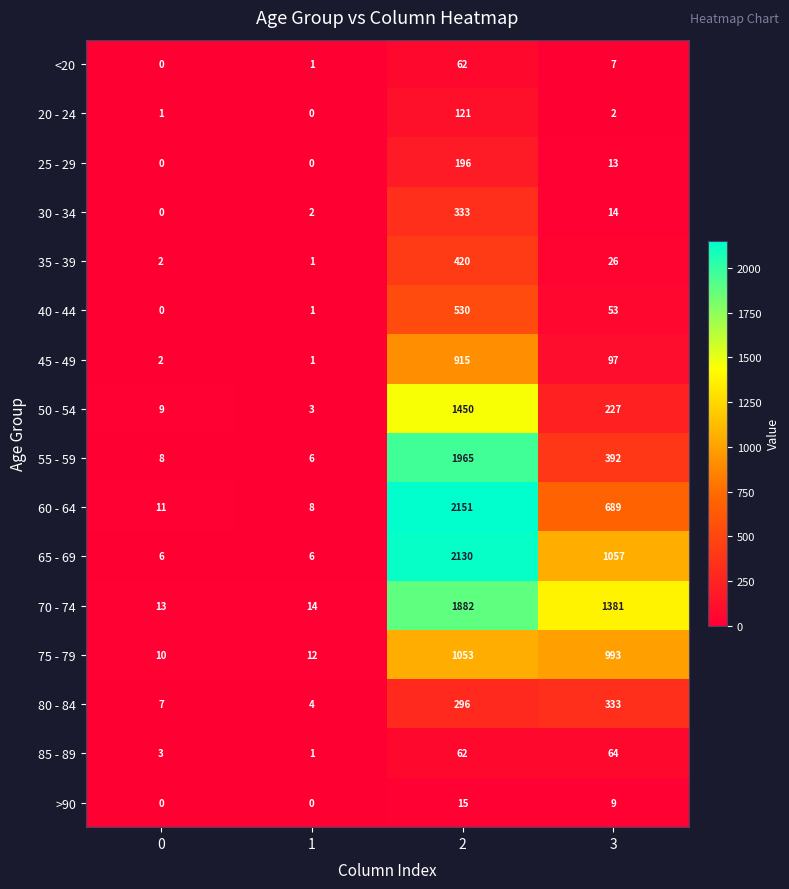

At how many categories does at least one series exceed 1632?

1